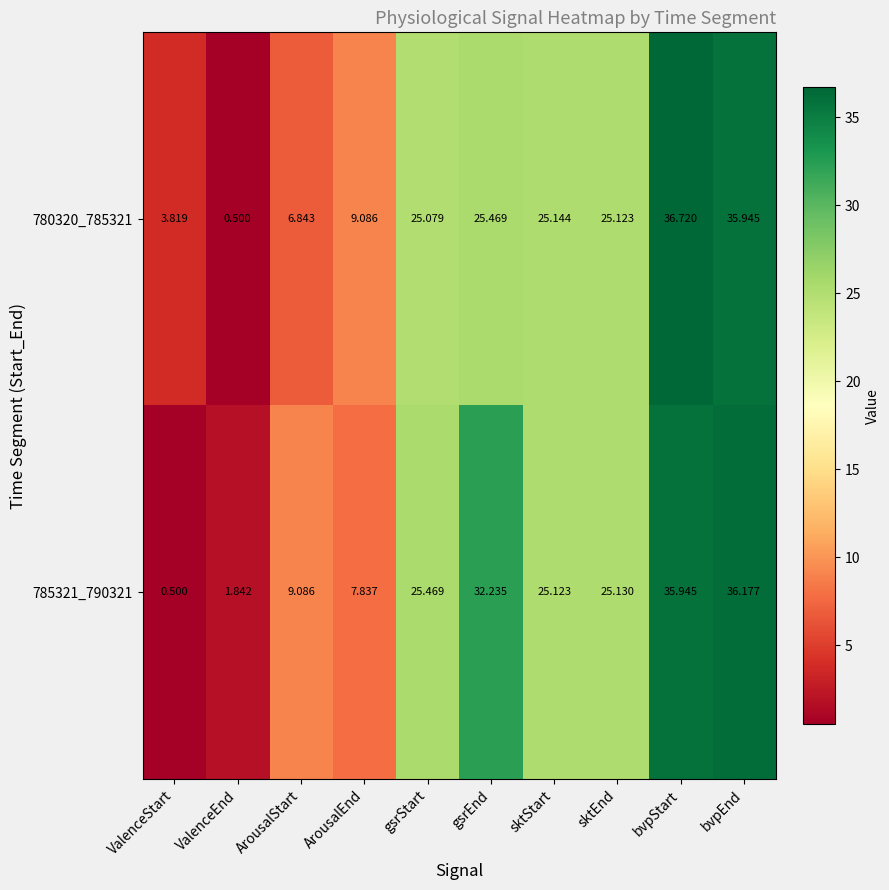

List the labels in order of 780320_785321 value, largest first.

bvpStart, bvpEnd, gsrEnd, sktStart, sktEnd, gsrStart, ArousalEnd, ArousalStart, ValenceStart, ValenceEnd